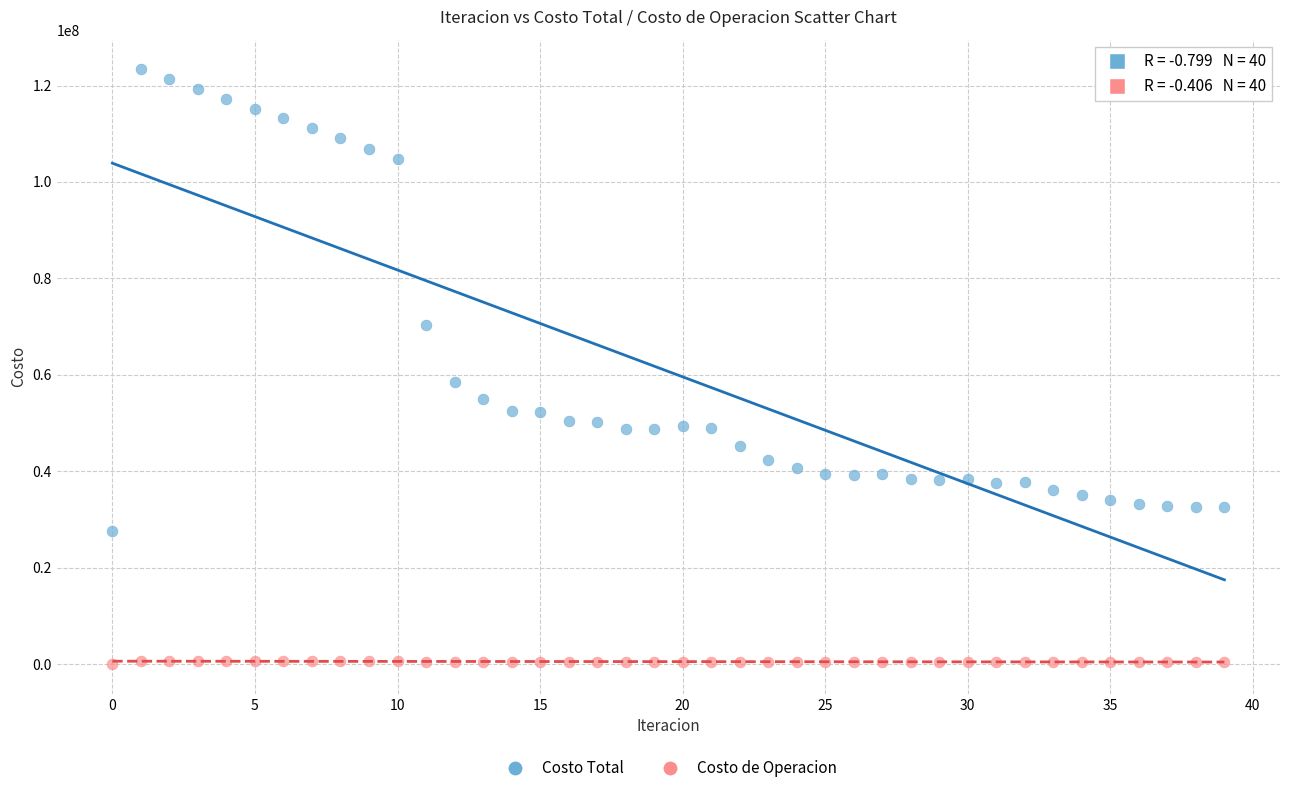

Across all series, what Y value is closest to 61676577?

58433963.0